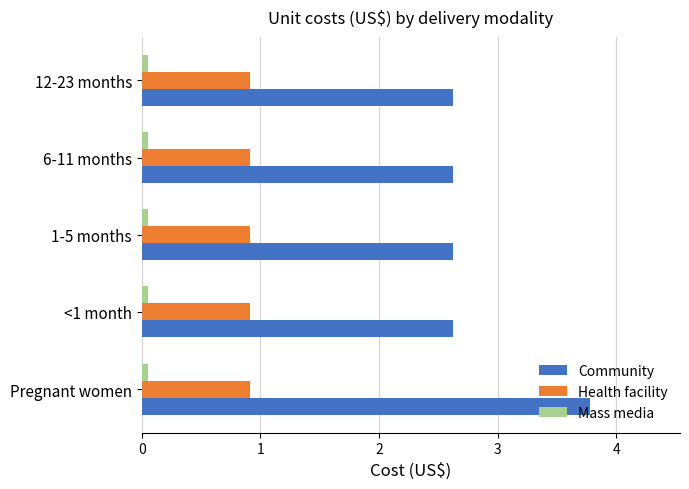

List the series in order of their peak value, highest first.

Community, Health facility, Mass media